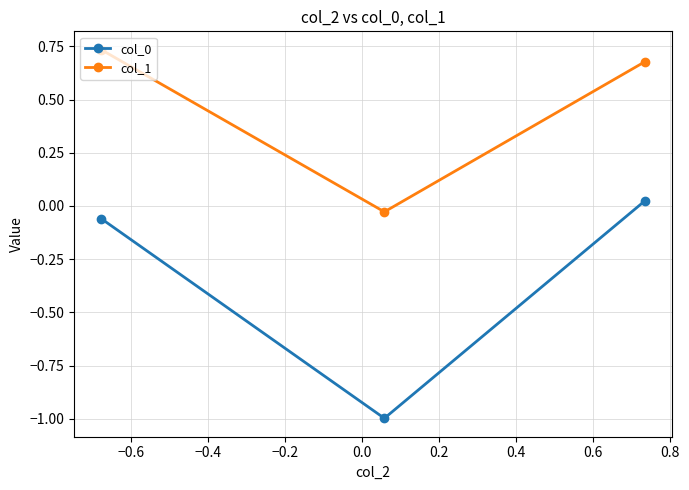

What is the minimum value shown in the chart?

-1.0